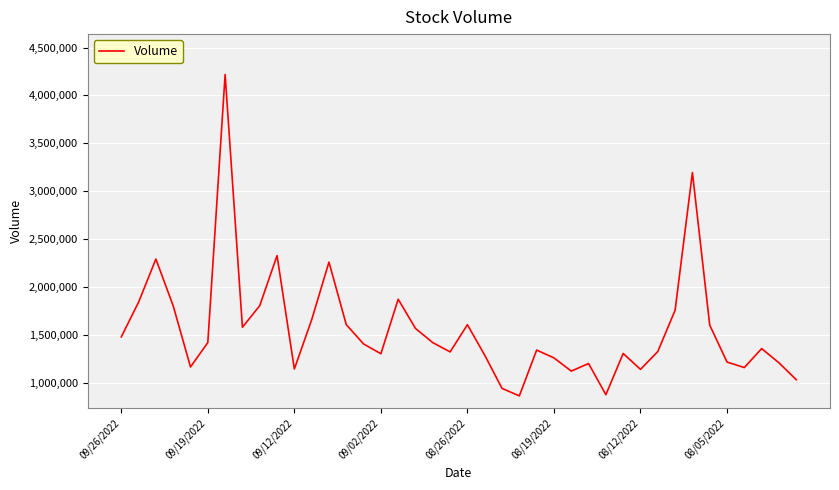

How many interior local valleys (lower than both neighbors) does the data have?

10